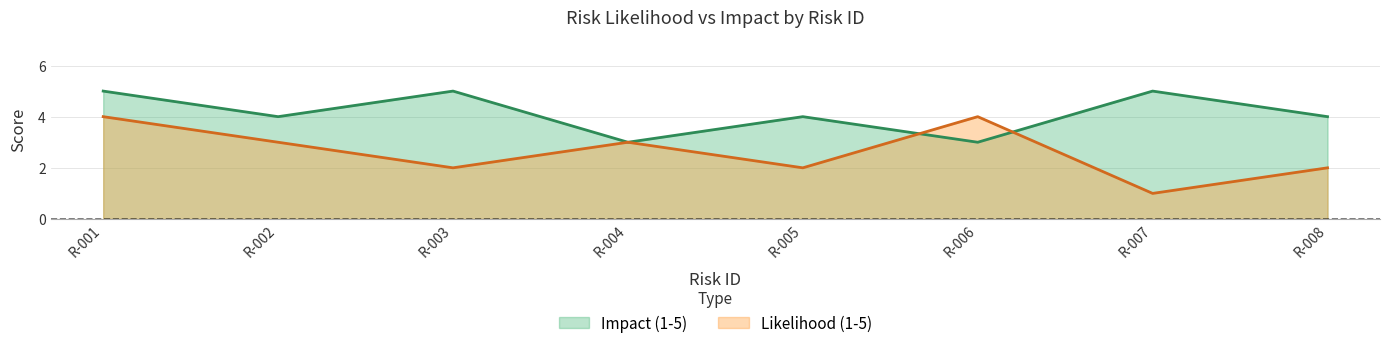

After their last crossing, which series has the higher values: Likelihood (1-5) or Impact (1-5)?

Impact (1-5)